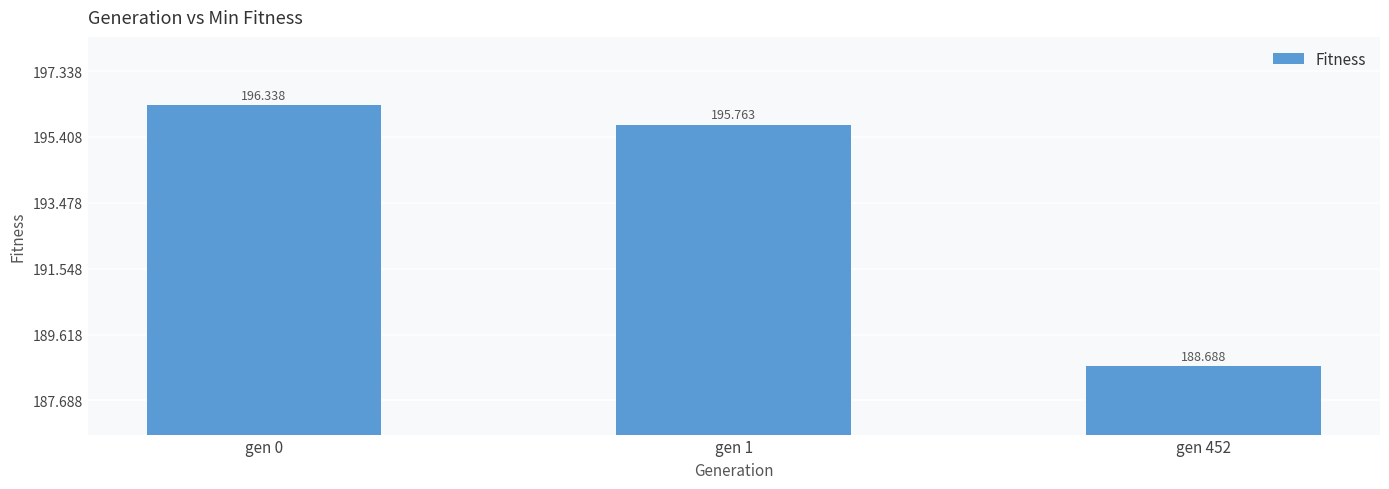

Rank the categories by value from lowest to highest.

gen 452, gen 1, gen 0